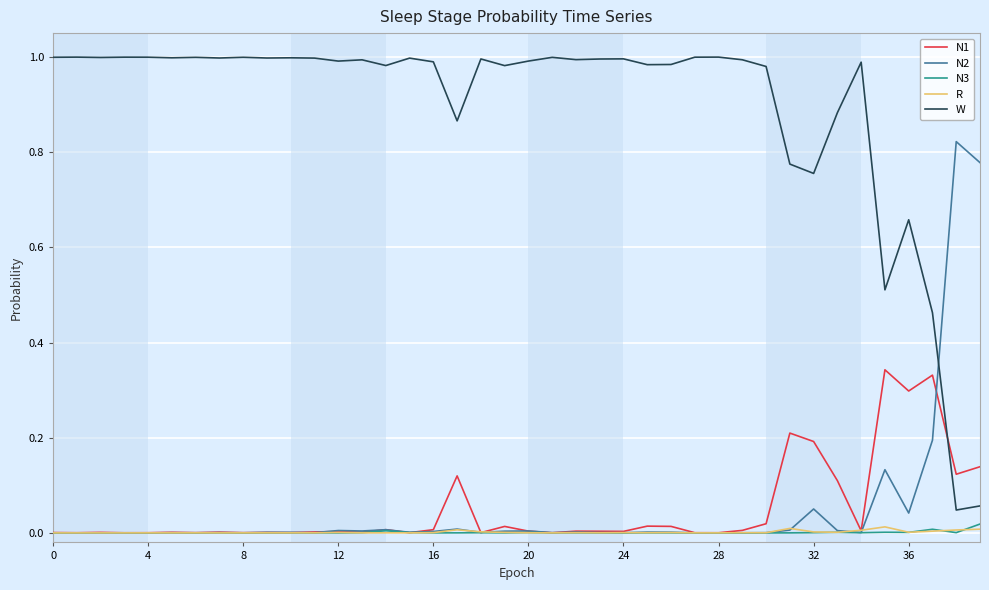

After their last crossing, which series has the higher values: W or N2?

N2